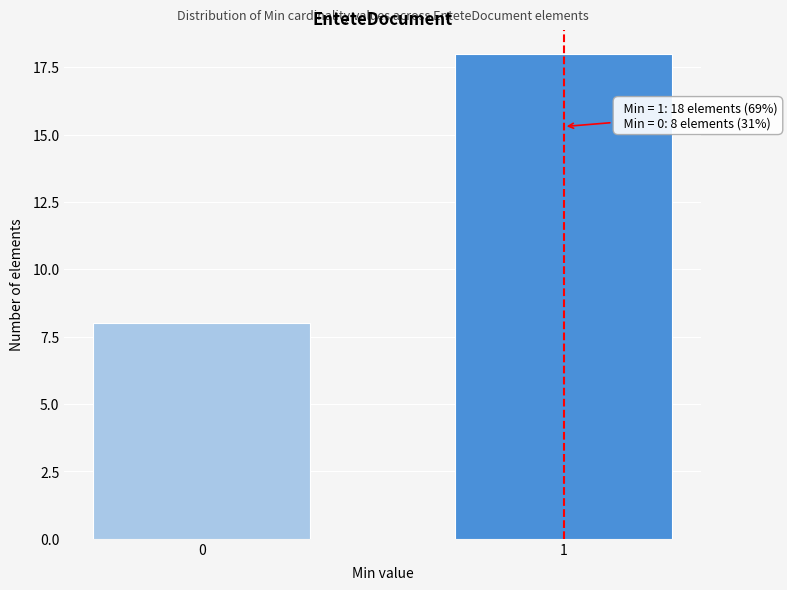

Reading left to right, what are all the values shown in this chart?

0=8	1=18